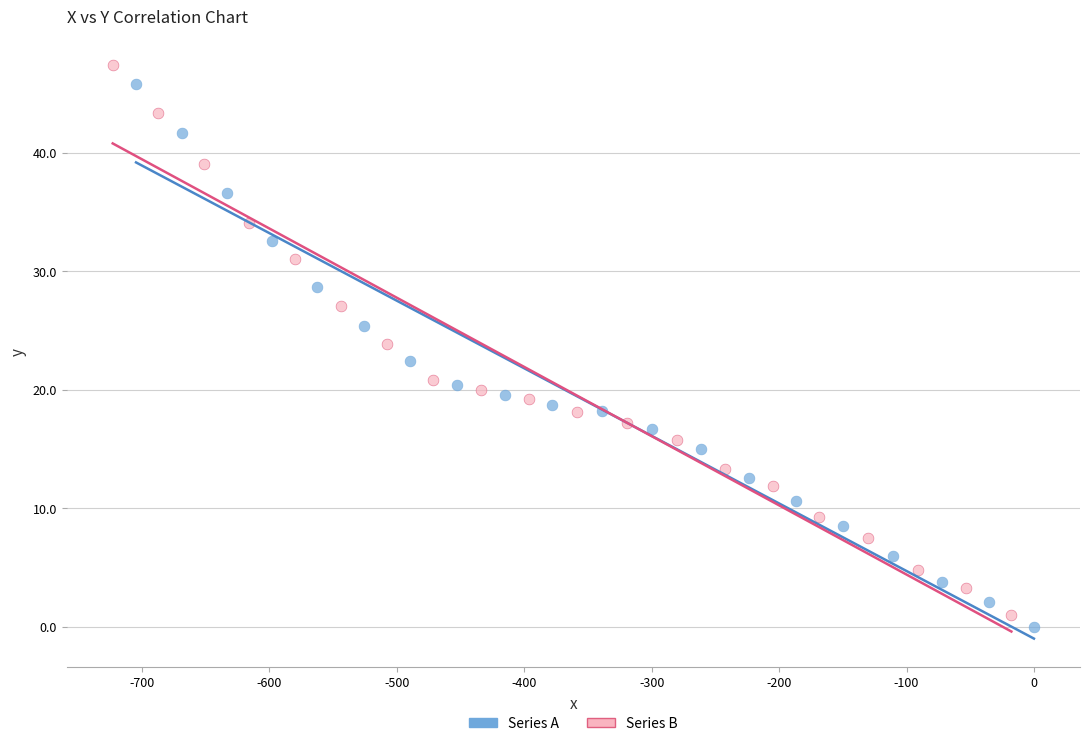

What are all the series names shown in the legend?

Series A, Series B